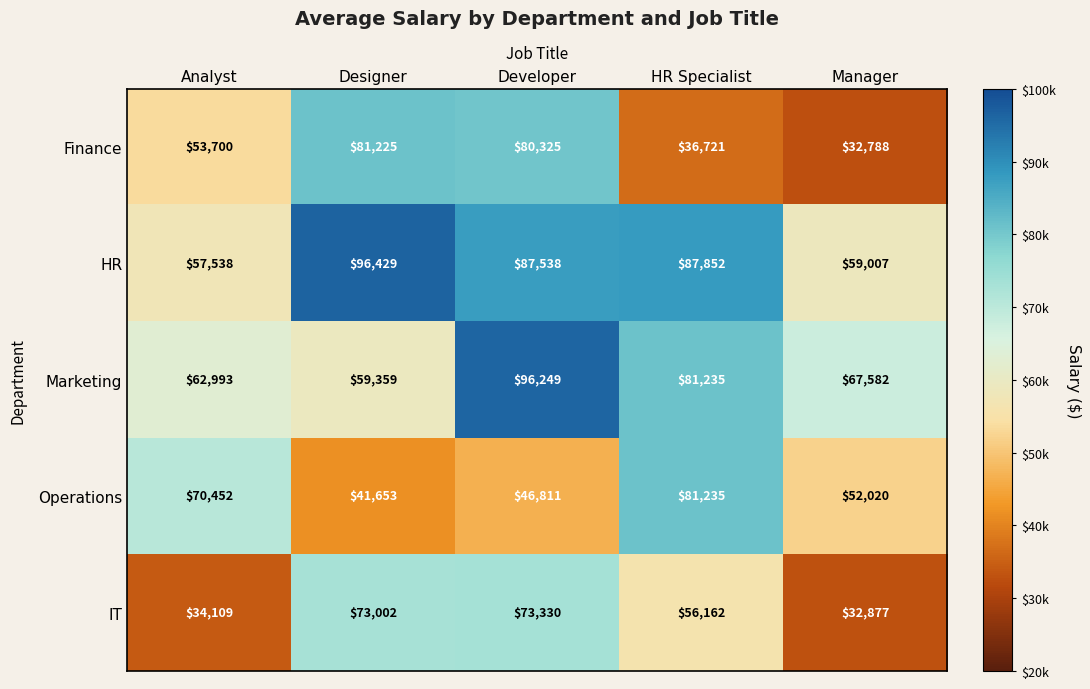

How many categories are shown in the chart?

5